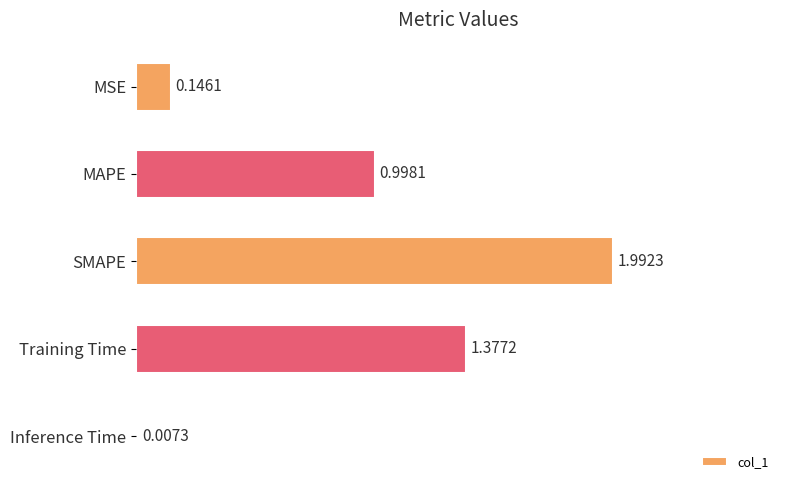

What is the change in value from MSE to SMAPE?

+1.8